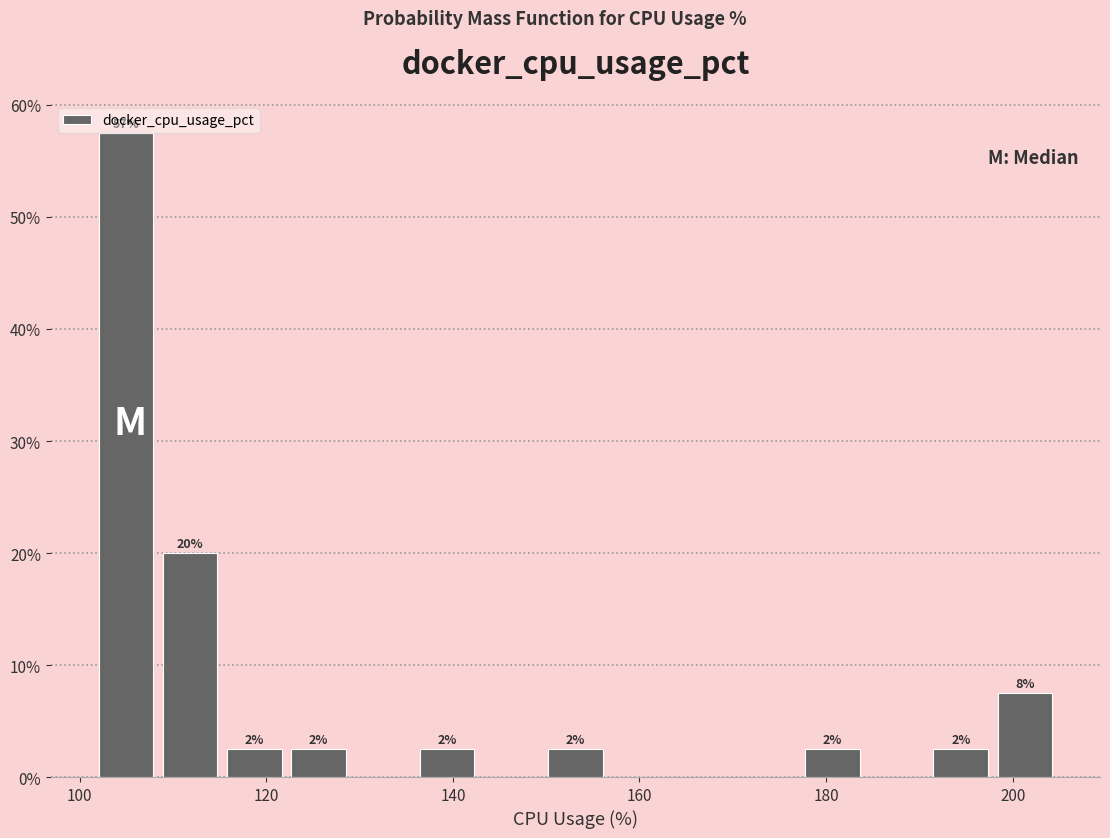

Around what value on the x-axis is the tallest bar? Give the approximate position of its centre, as read against the axis.

104